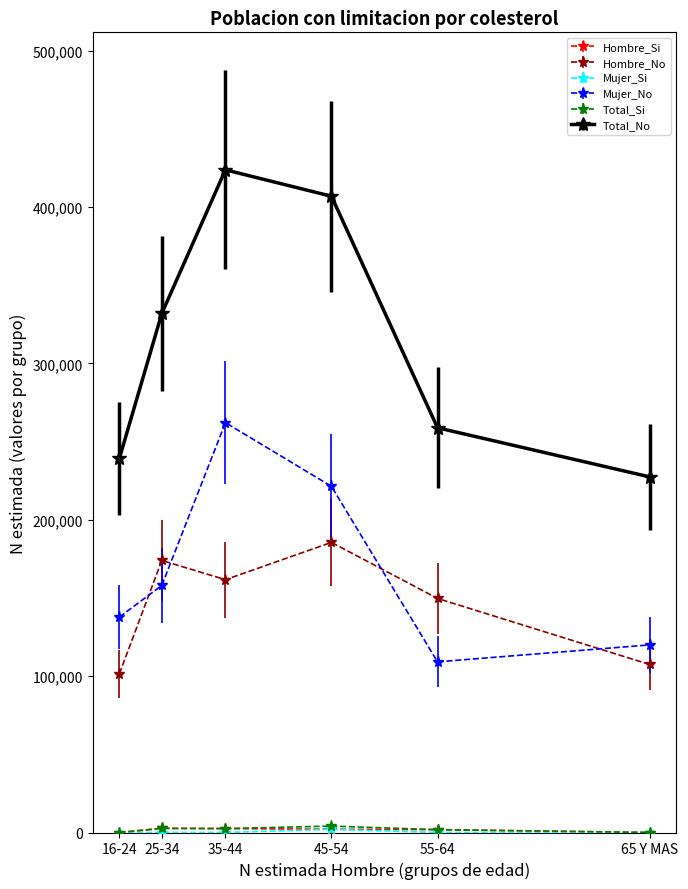

Between 16-24 and 45-54, which series saw the biggest shift?

Total_No